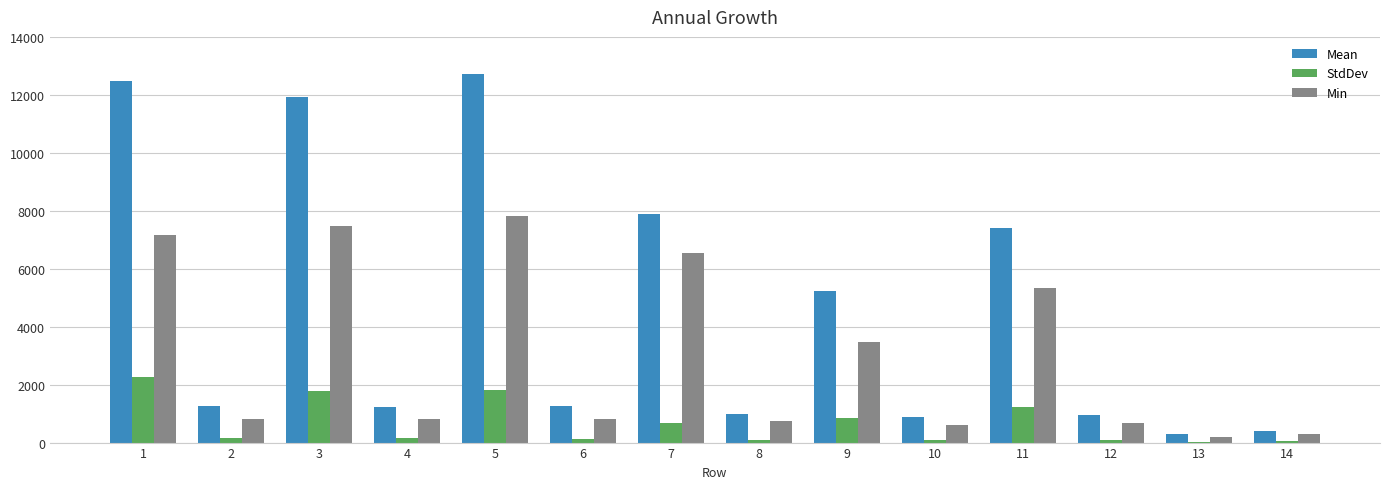

Between 9 and 11, which series saw the biggest shift?

Mean